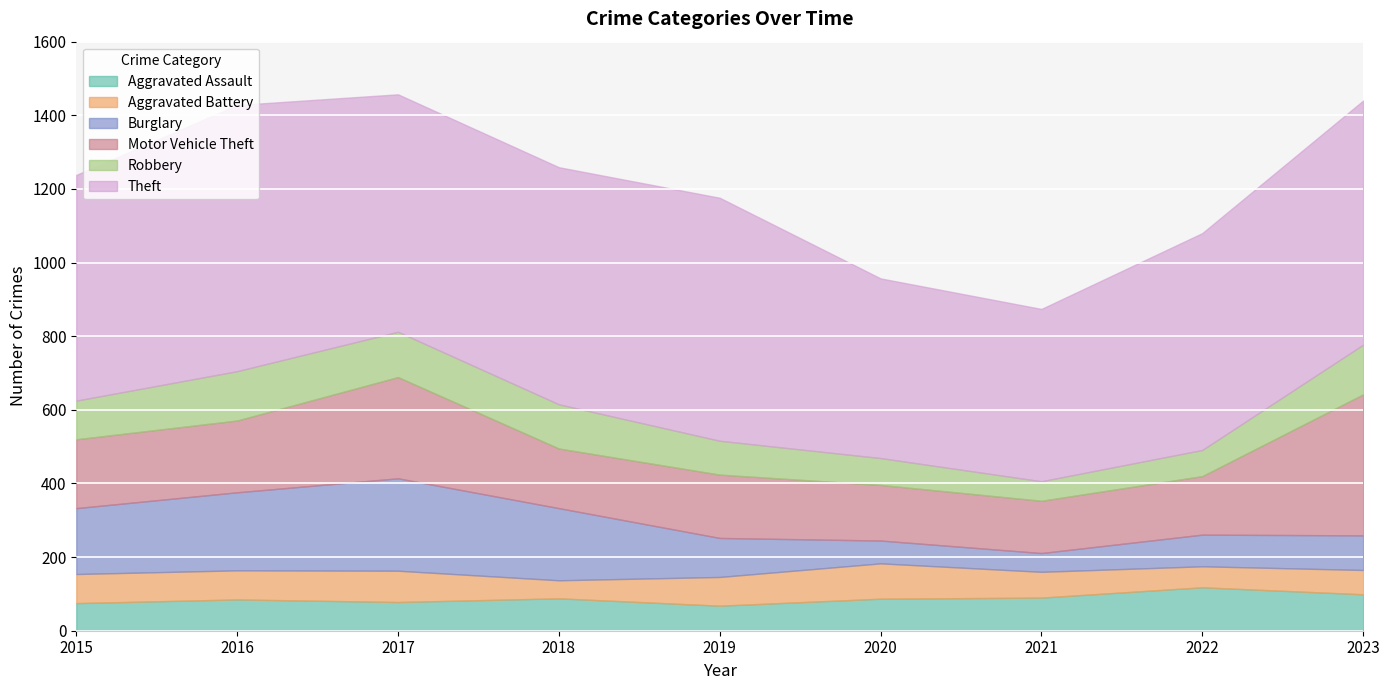

What value does the Aggravated Assault series have at 2015, to the nearest 5?

75